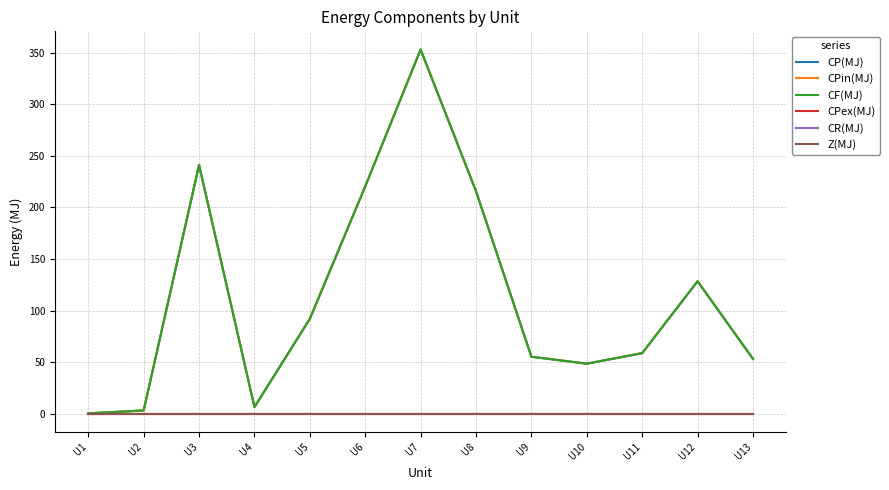

Does the chart display data point markers on the line(s)?

No